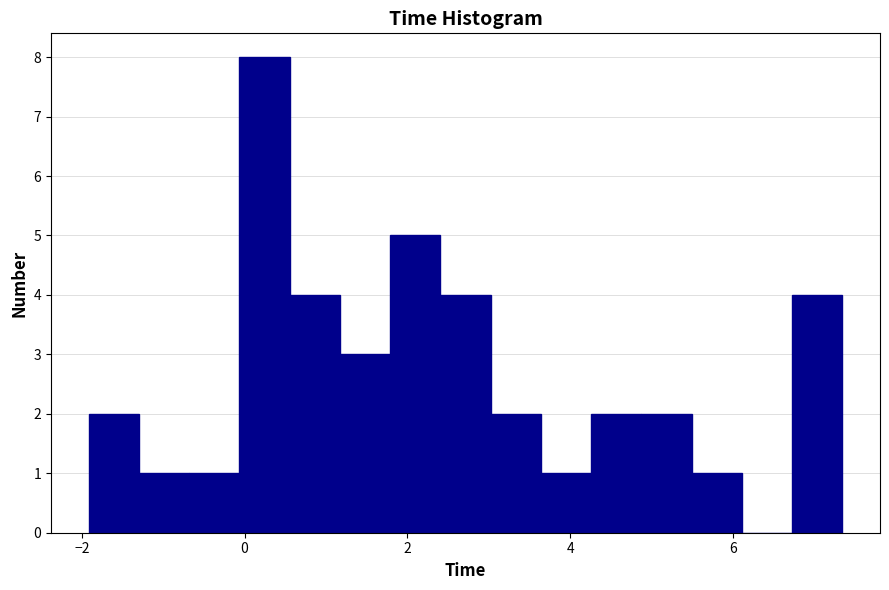

Read against the x-axis, roughly where is the centre of the tallest bar?

0.2